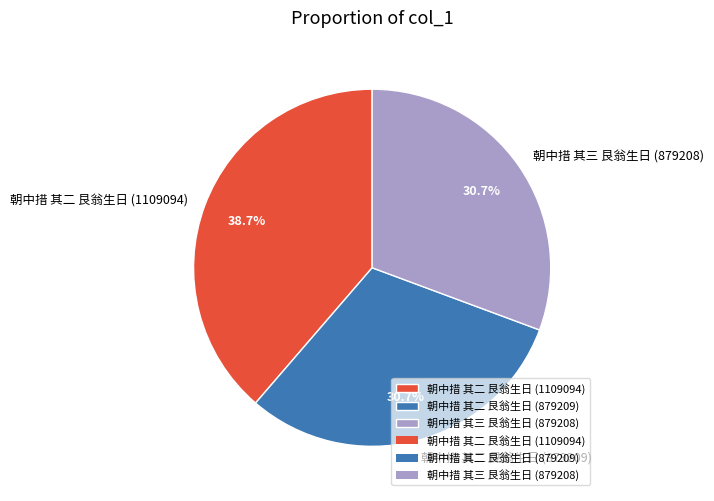

Approximately how many times larger is the value at 朝中措 其三 艮翁生日 (879208) compared to 朝中措 其二 艮翁生日 (879209)?

1.0